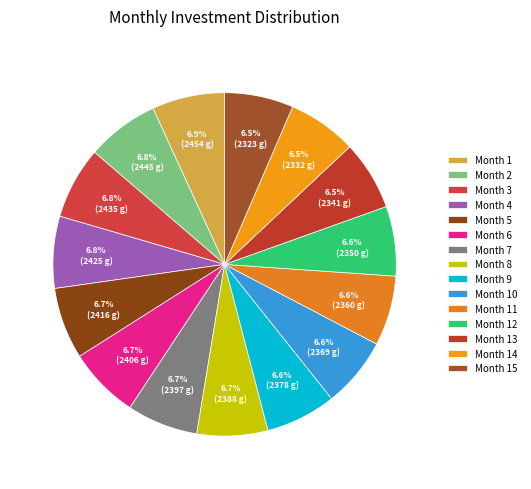

How many slices are in this pie chart?

15